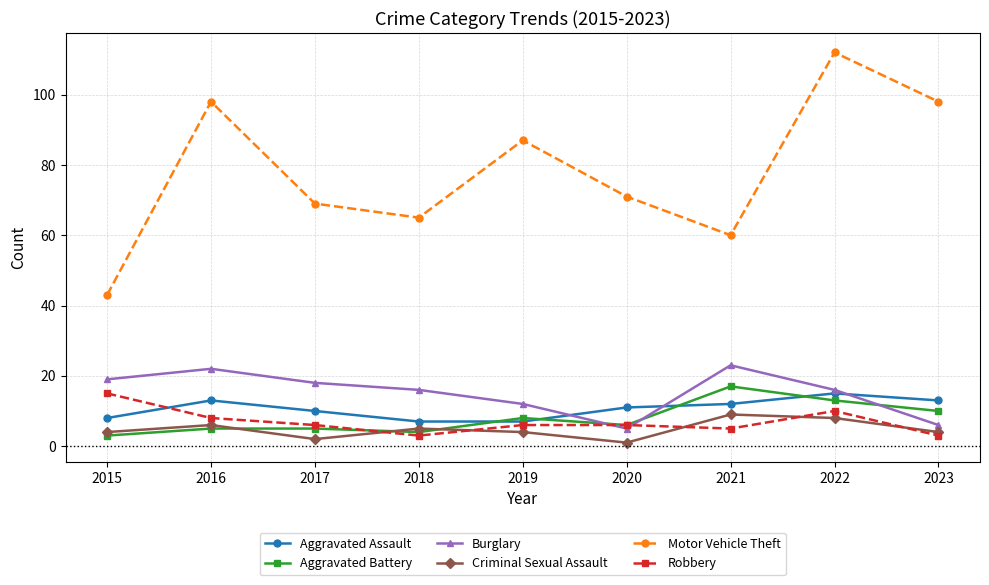

How many intersections are there between Aggravated Battery and Aggravated Assault?

4